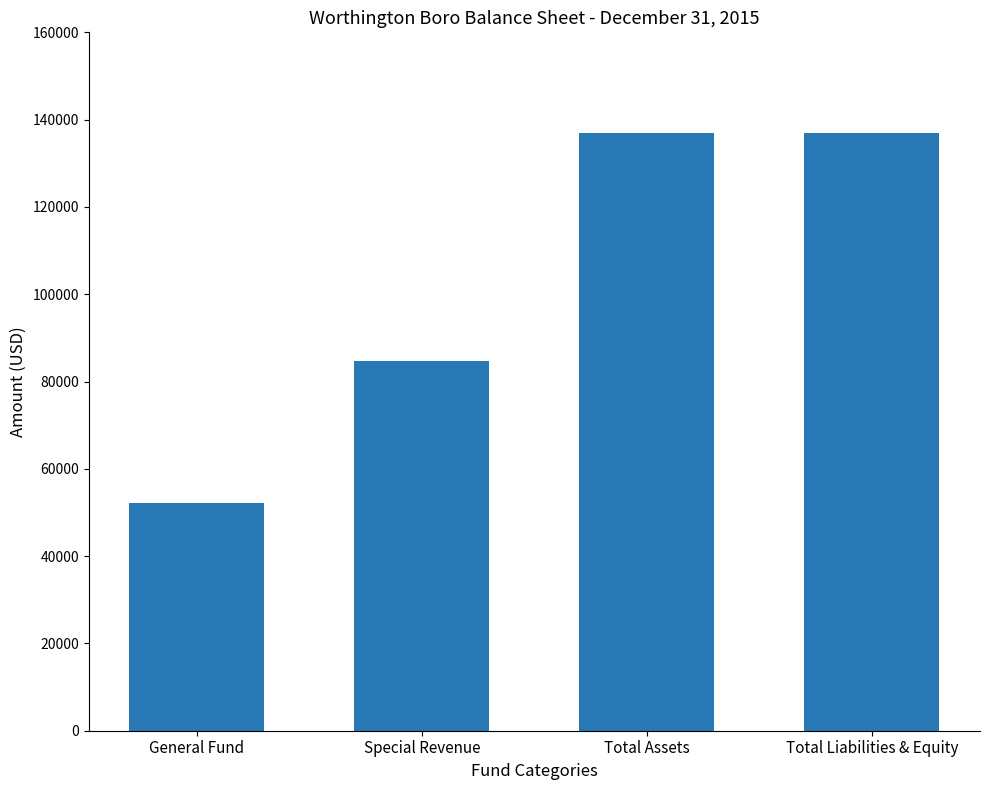

True or false: the data shows 52213 at General Fund.

True